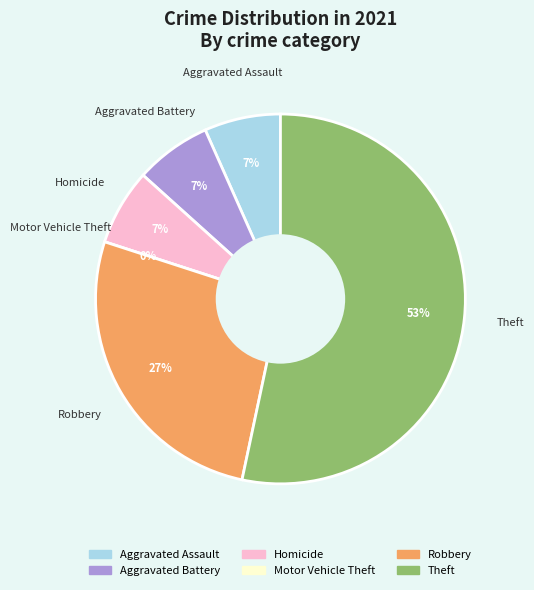

To the nearest percent, what portion does Homicide represent?

7%